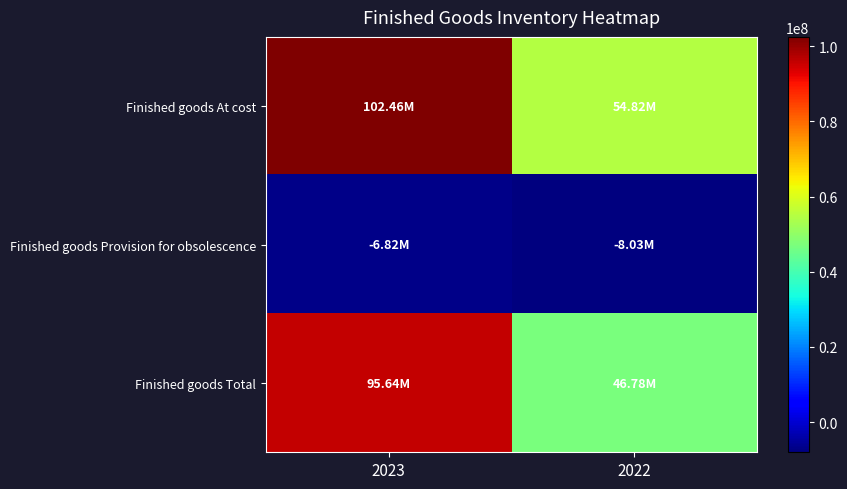

Reading left to right, list all the values displayed in this chart.

Finished goods At cost: 2023=102462647	2022=54818369
Finished goods Provision for obsolescence: 2023=-6819731	2022=-8034944
Finished goods Total: 2023=95642916	2022=46783425